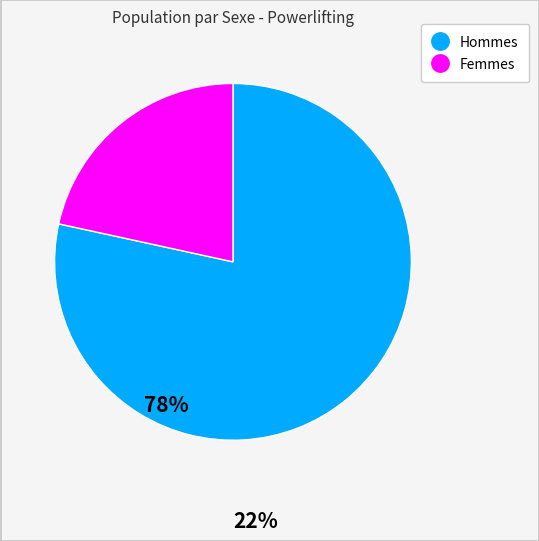

Does any single category account for the majority?

Yes